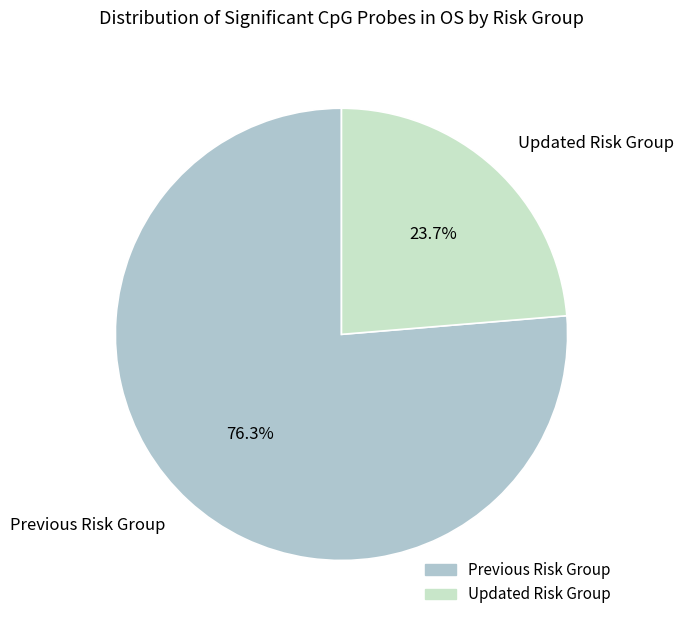

To the nearest percent, what is the difference between the Previous Risk Group and Updated Risk Group slice percentages?

53%